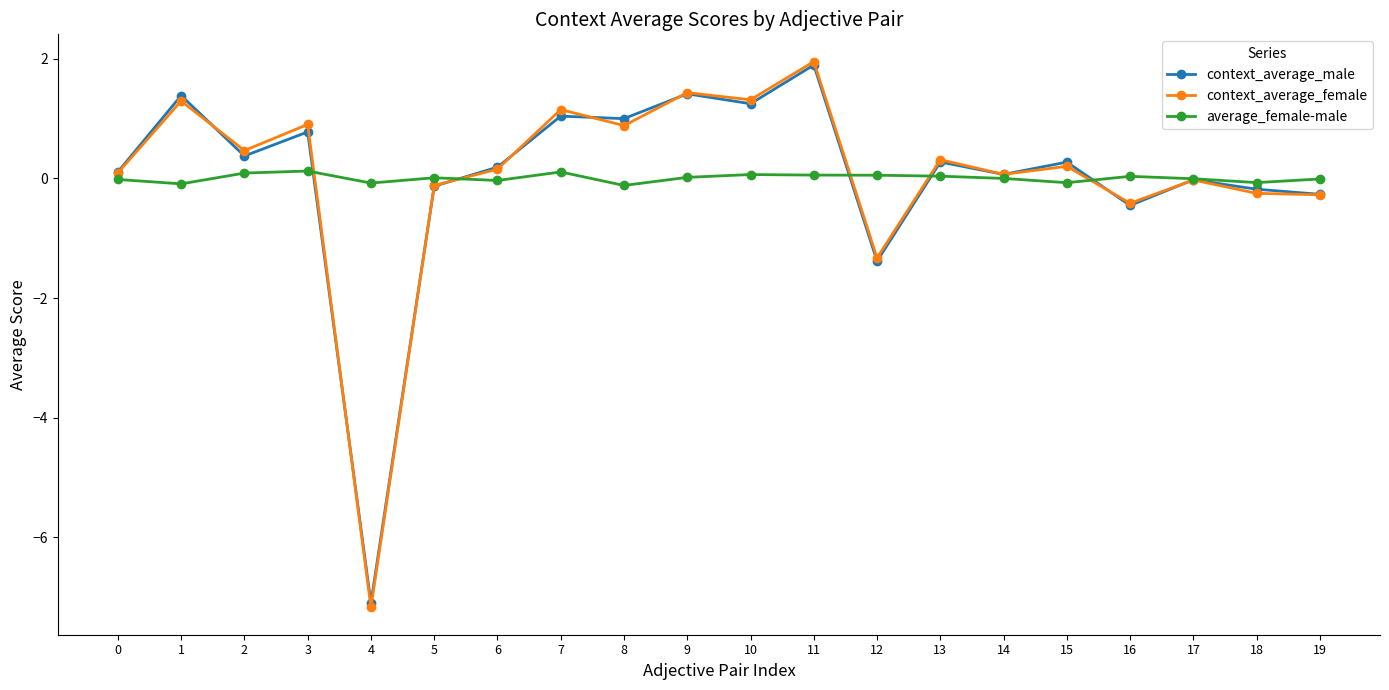

At how many categories does at least one series exceed -1?

20